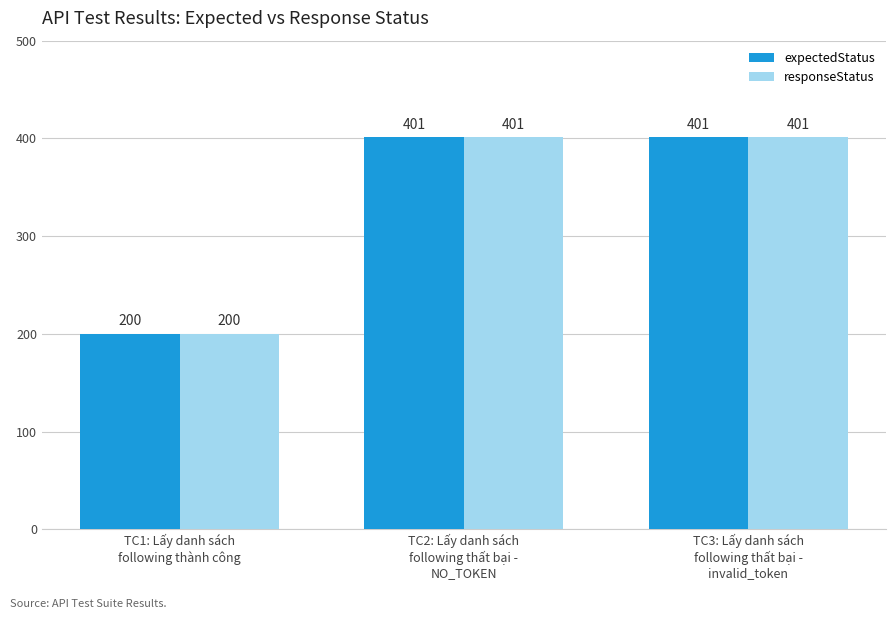

Reading left to right, extract all data points from this chart.

expectedStatus: TC1: Lấy danh sách
following thành công=200	TC2: Lấy danh sách
following thất bại -
NO_TOKEN=401	TC3: Lấy danh sách
following thất bại -
invalid_token=401
responseStatus: TC1: Lấy danh sách
following thành công=200	TC2: Lấy danh sách
following thất bại -
NO_TOKEN=401	TC3: Lấy danh sách
following thất bại -
invalid_token=401